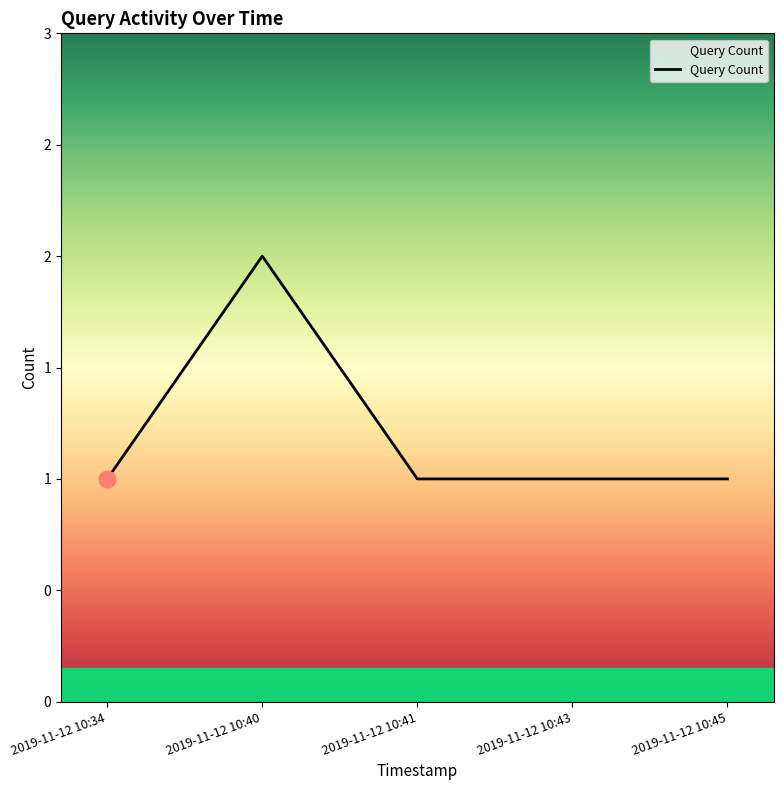

Which category has the highest value across all series?

2019-11-12 10:40